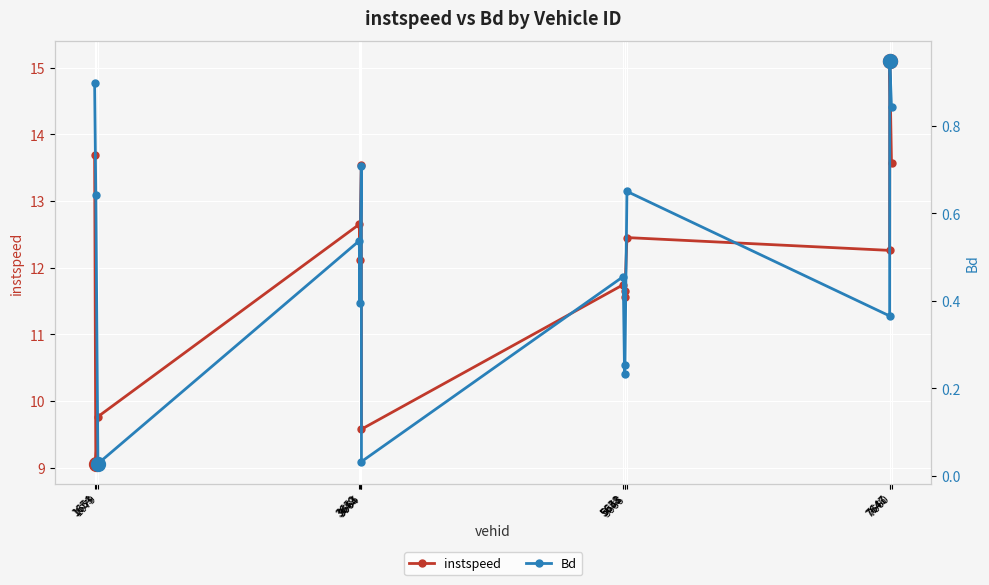

What is the difference between the Bd values at 3665 and 5666?

0.6